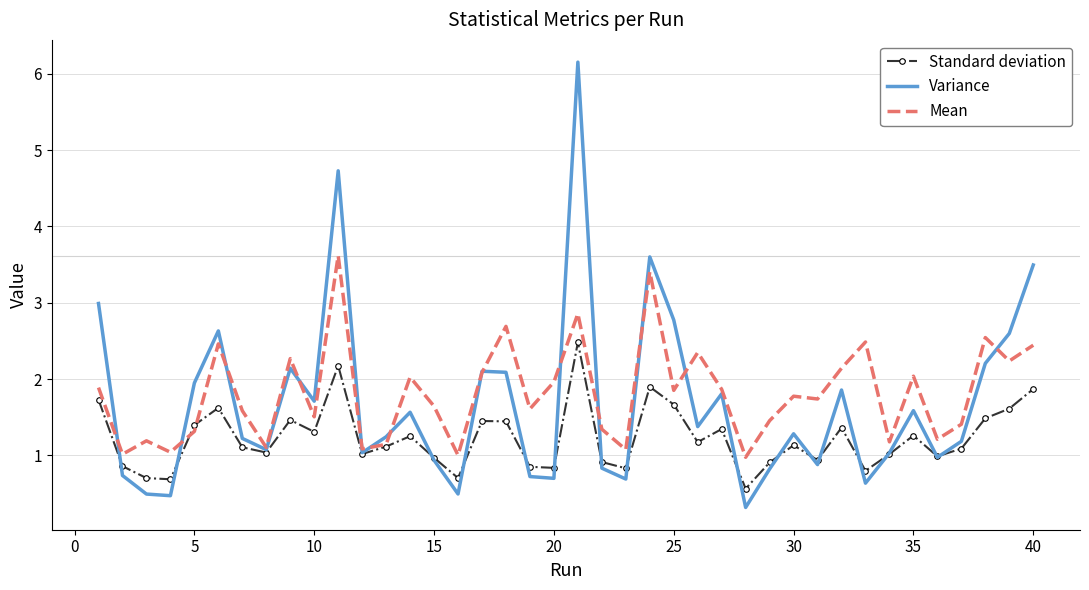

What is the minimum value shown in the chart?

0.3